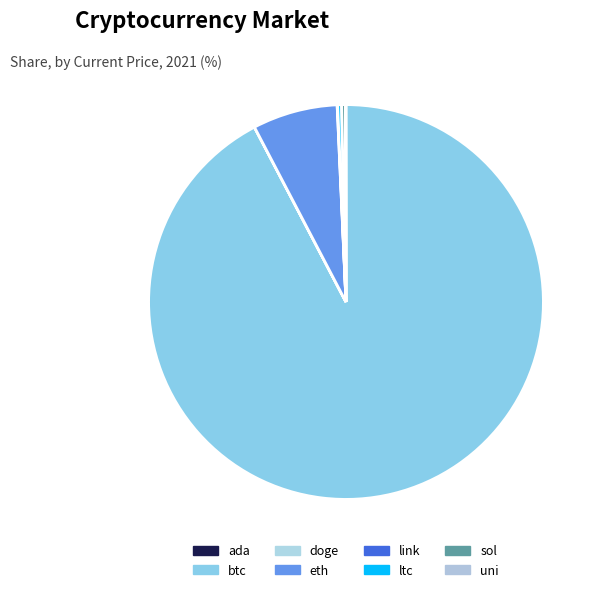

Which slice is the largest?

btc